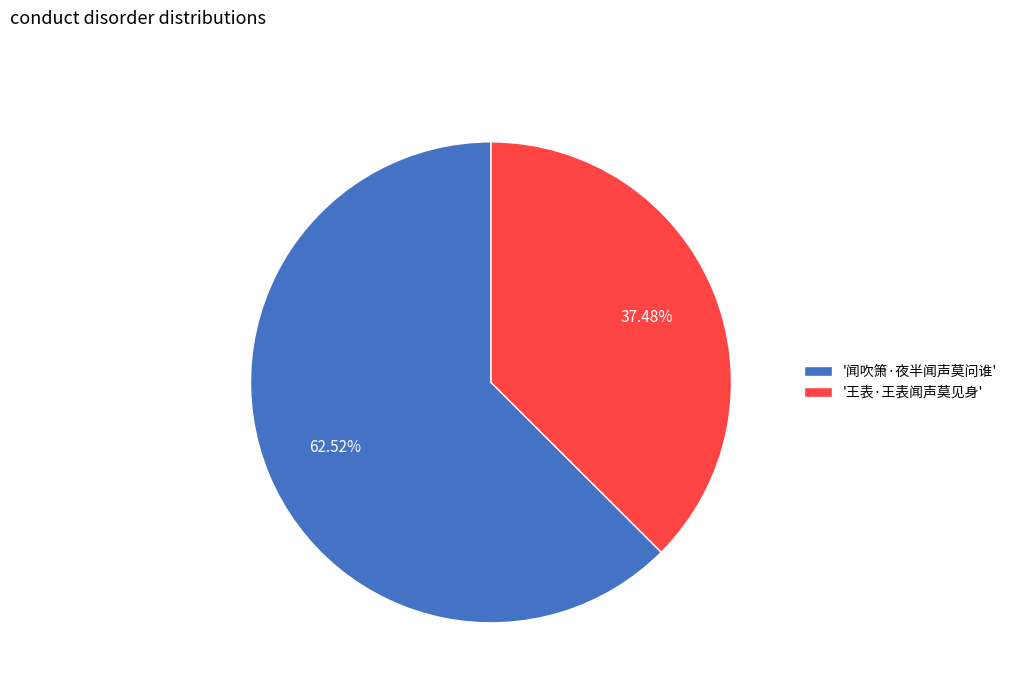

Which slice represents more than half of the pie?

'闻吹箫·夜半闻声莫问谁'